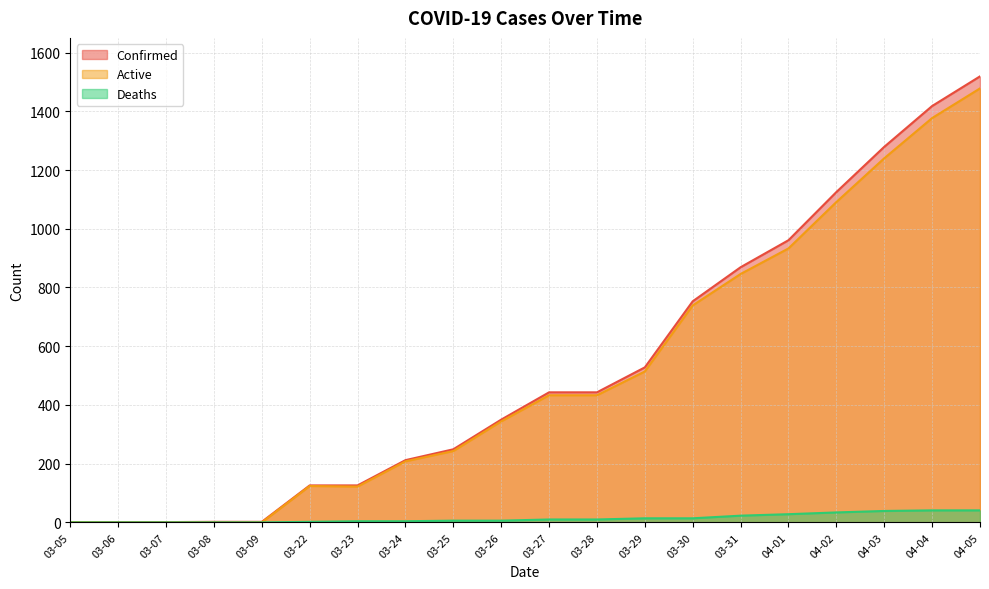

Where is Confirmed nearest to the value 760?

03-30